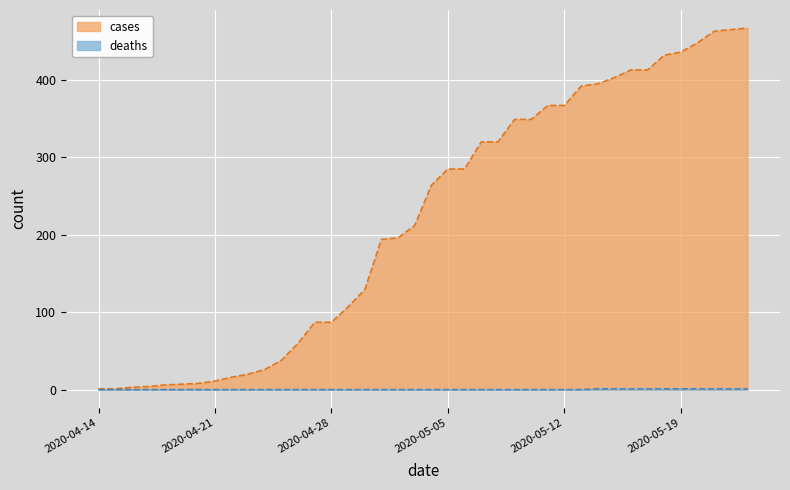

True or false: deaths and cases intersect in this chart.

False